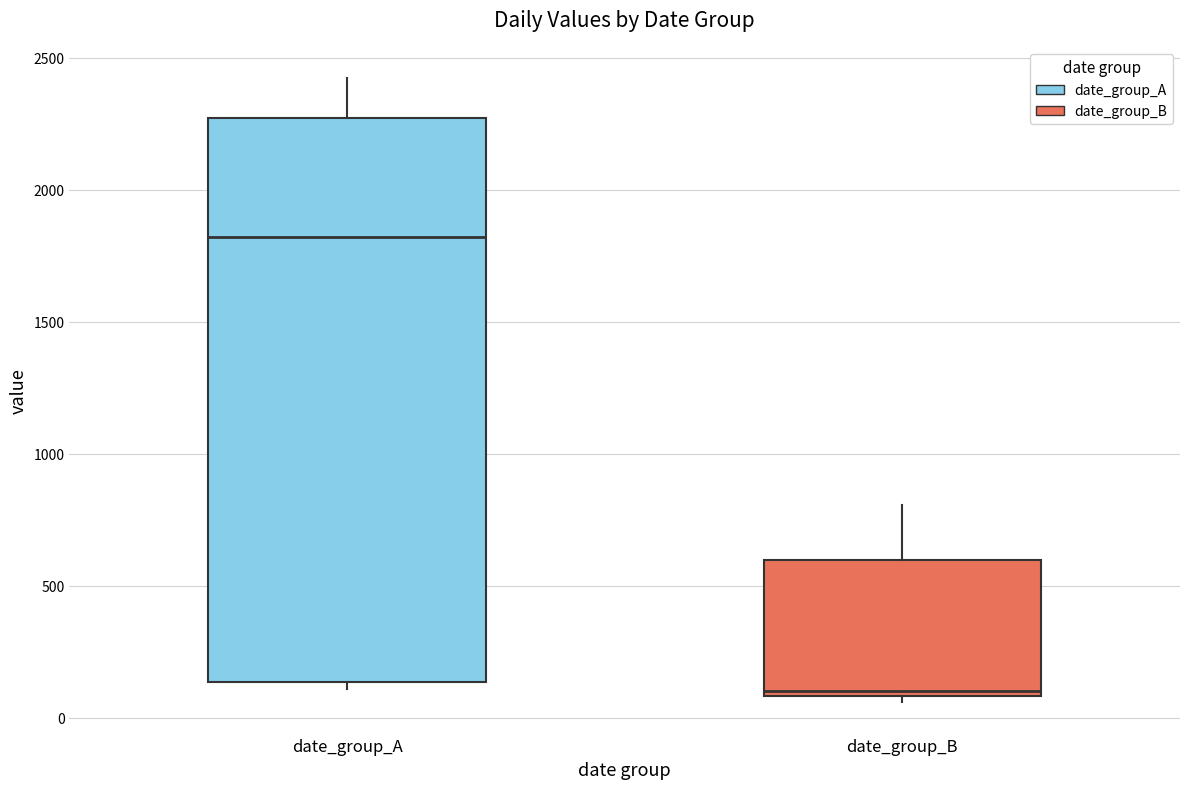

Which box's median line is the lowest?

date_group_B